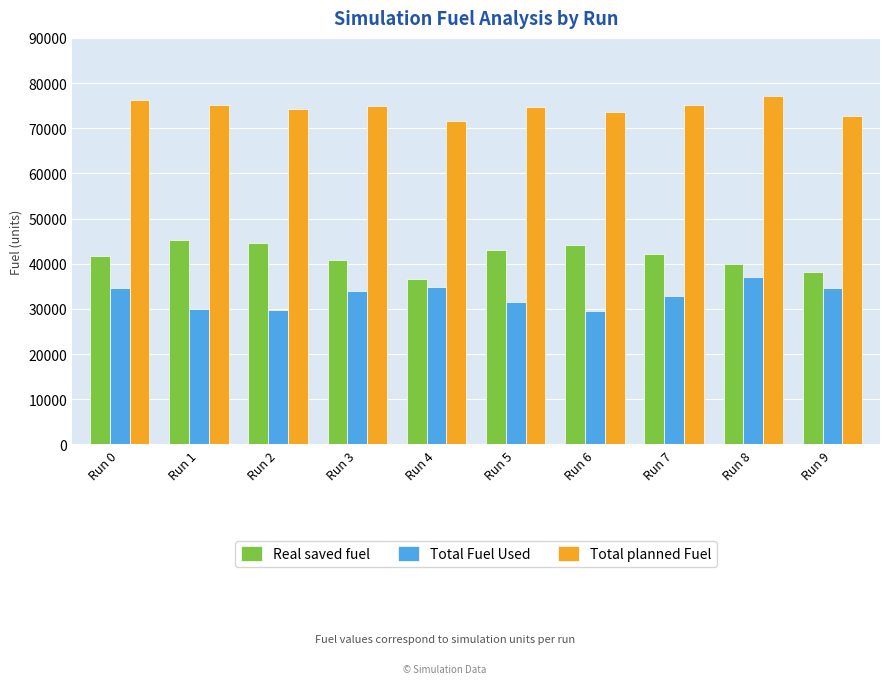

List the series in order of their overall mean, lowest first.

Total Fuel Used, Real saved fuel, Total planned Fuel